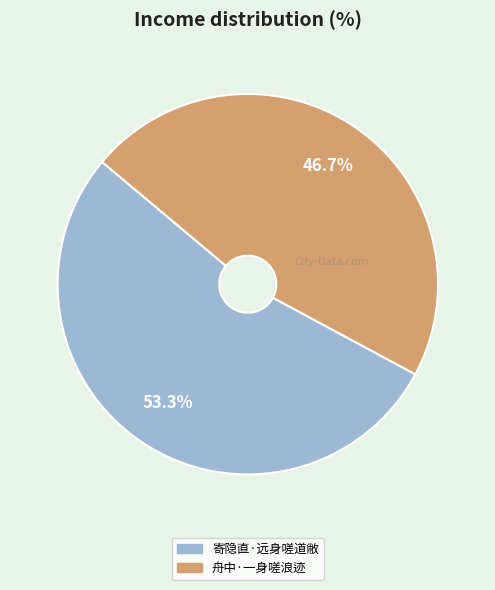

To the nearest percent, what is the difference between the largest and smallest slice percentages?

7%